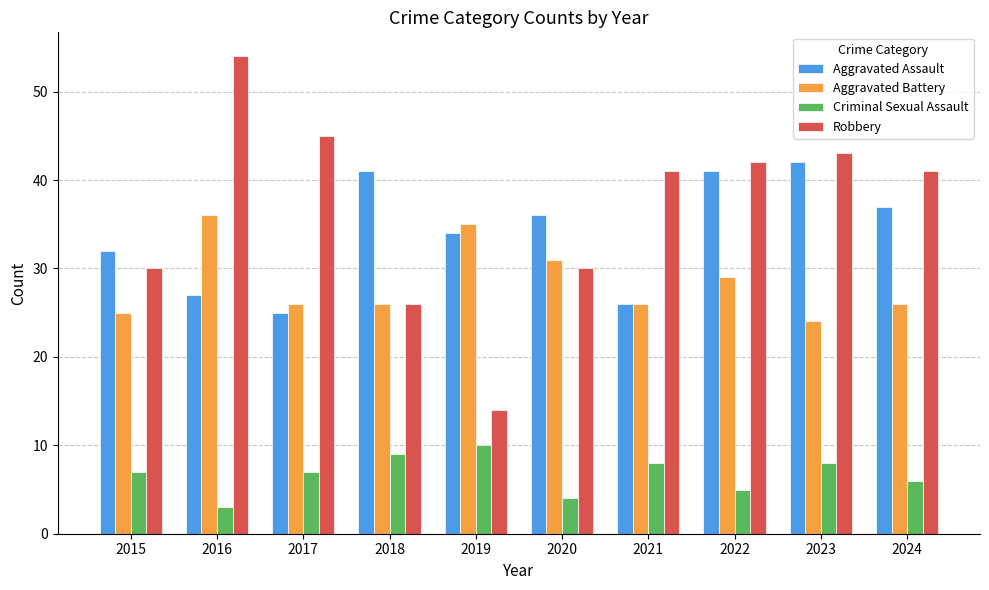

Is it true that Robbery equals 36 at 2018?

False